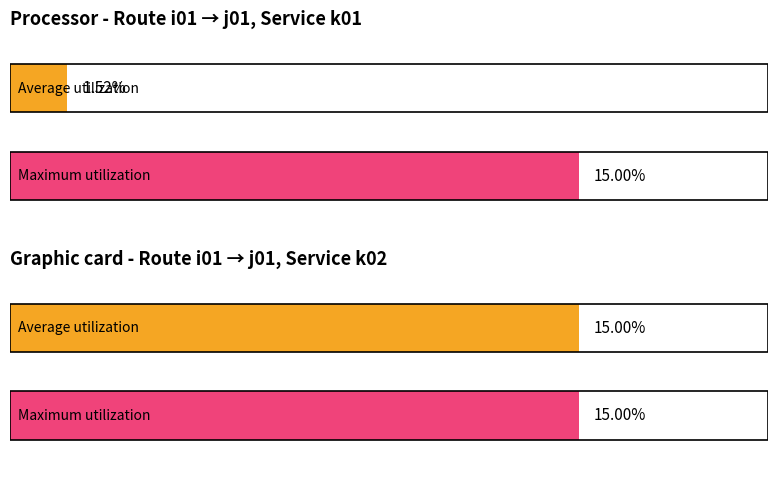

Is it true that Average utilization equals -7.5 at i01-j02-k02?

False